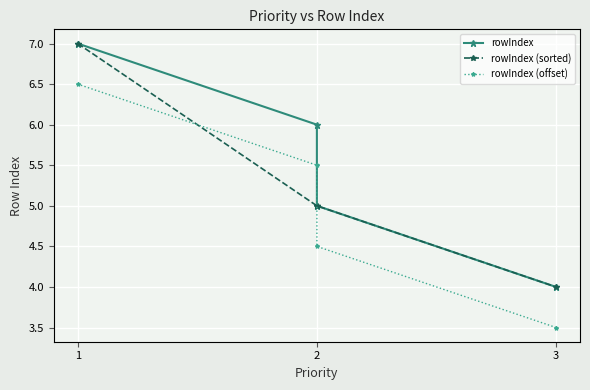

True or false: rowIndex (offset) and rowIndex cross at least once.

False